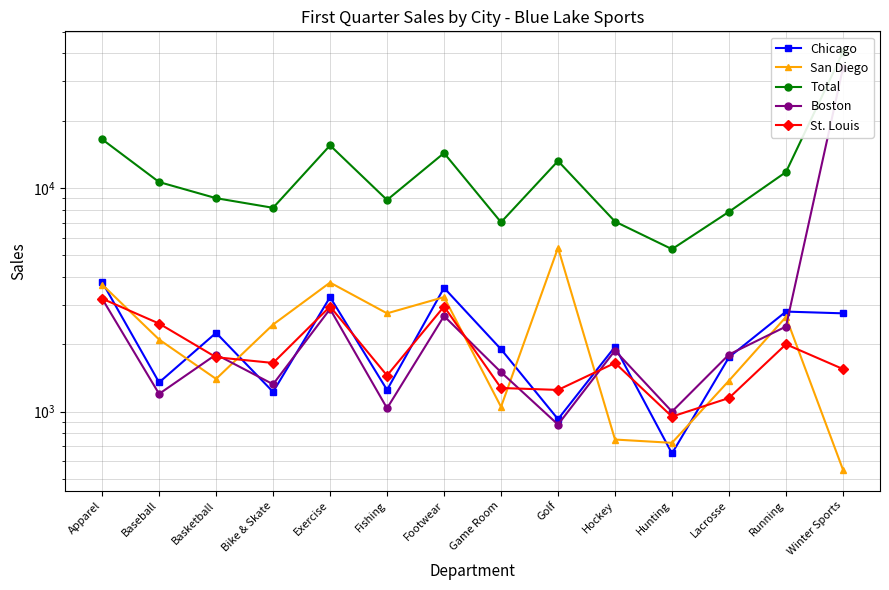

In Chicago, how many points are higher than both neighbors (excluding endpoints)?

5